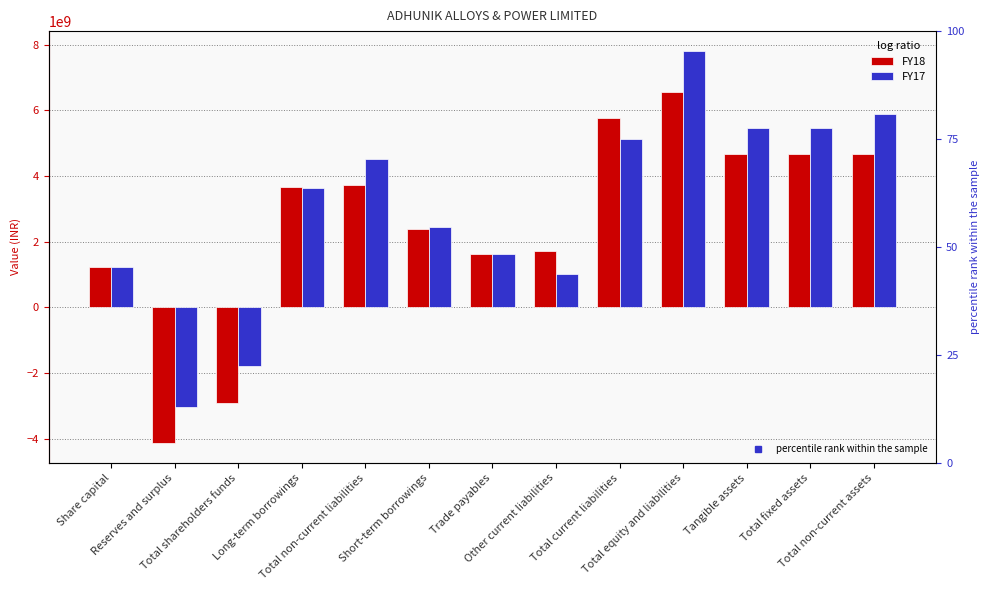

Where is FY17 nearest to the value 2390176465?

Short-term borrowings